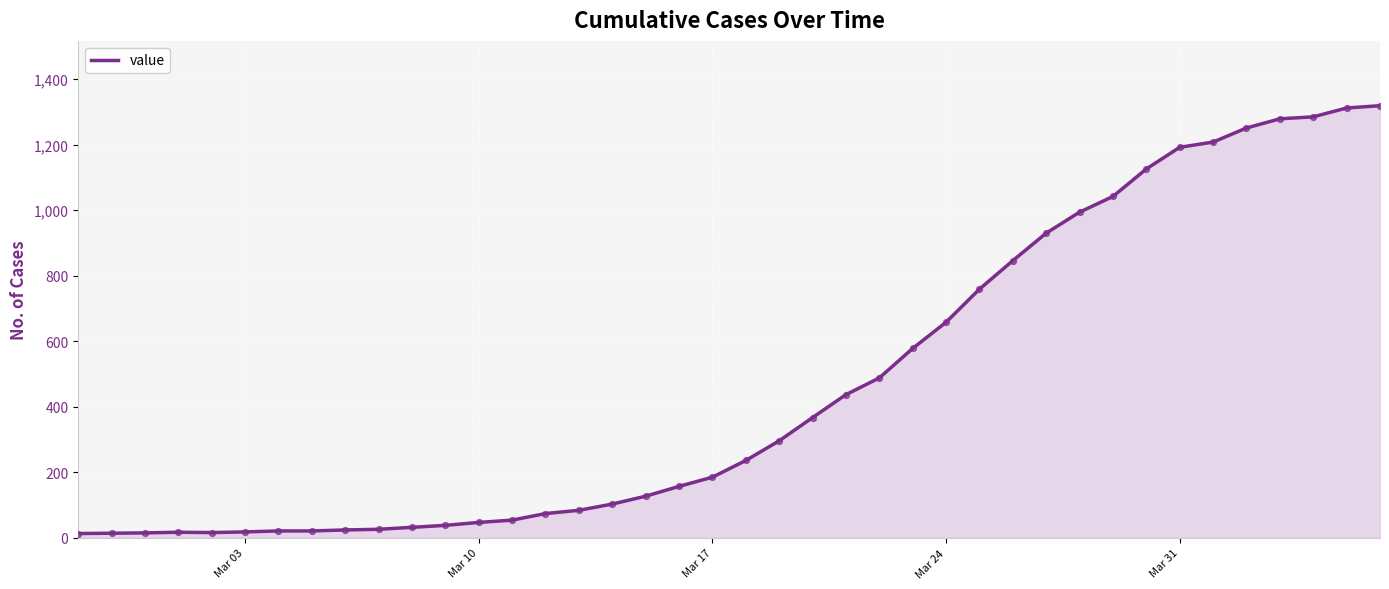

What is the difference between the maximum and minimum values?

1306